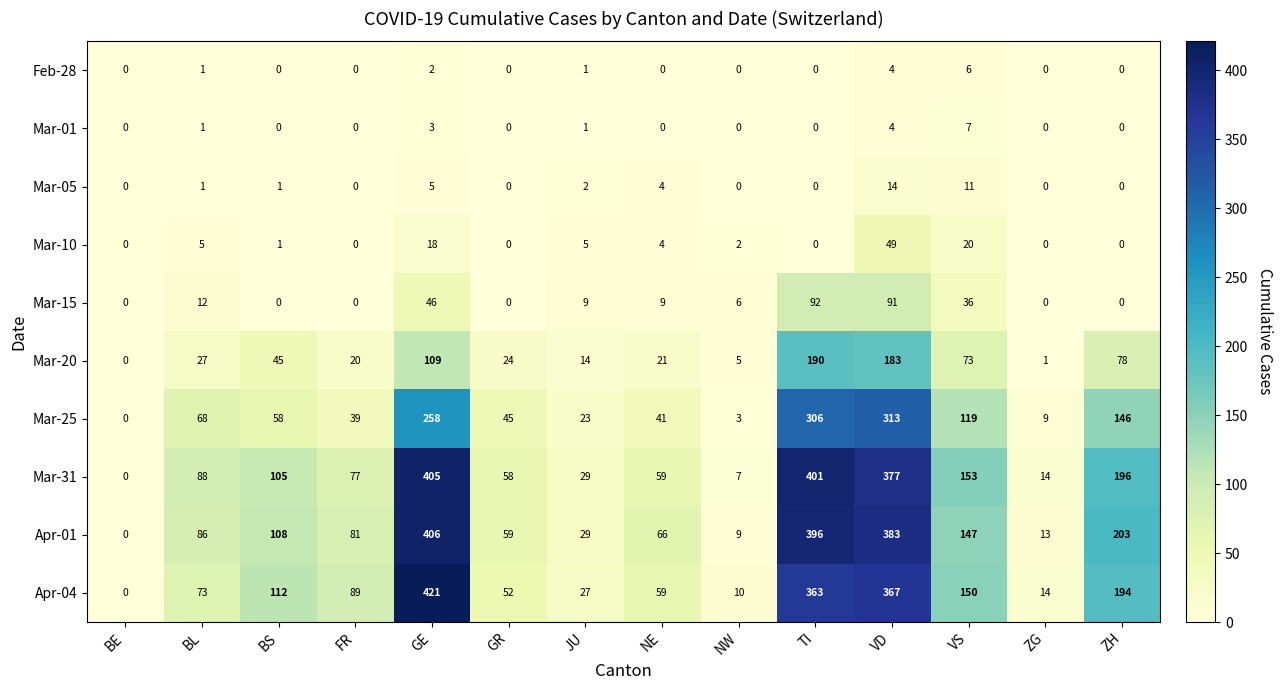

At which label is Mar-01 closest to 3?

GE